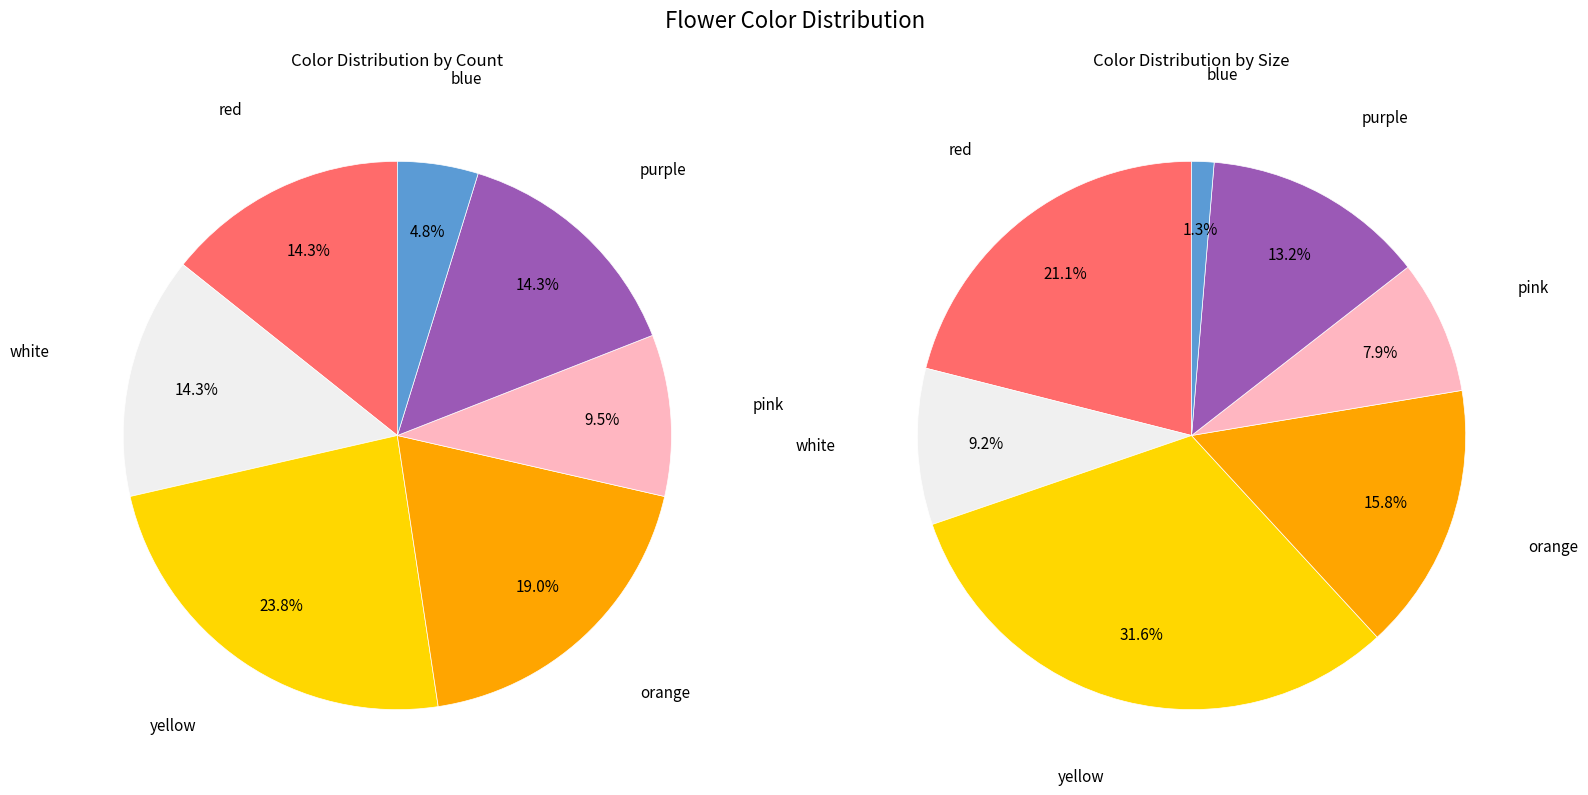

What percentage do yellow and red together represent?

38.1%